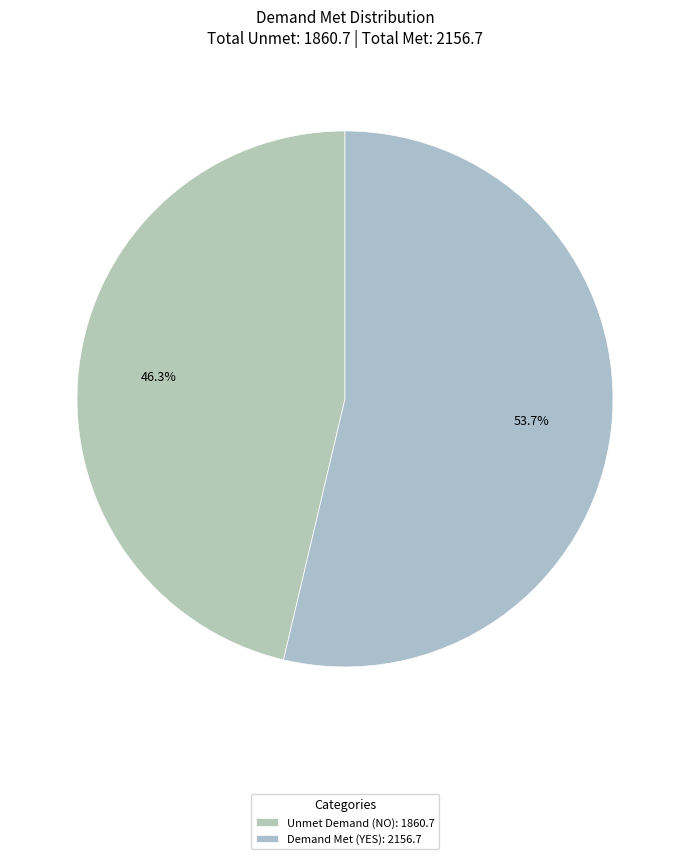

What is the smallest slice in the pie chart?

Unmet Demand (NO): 1860.7